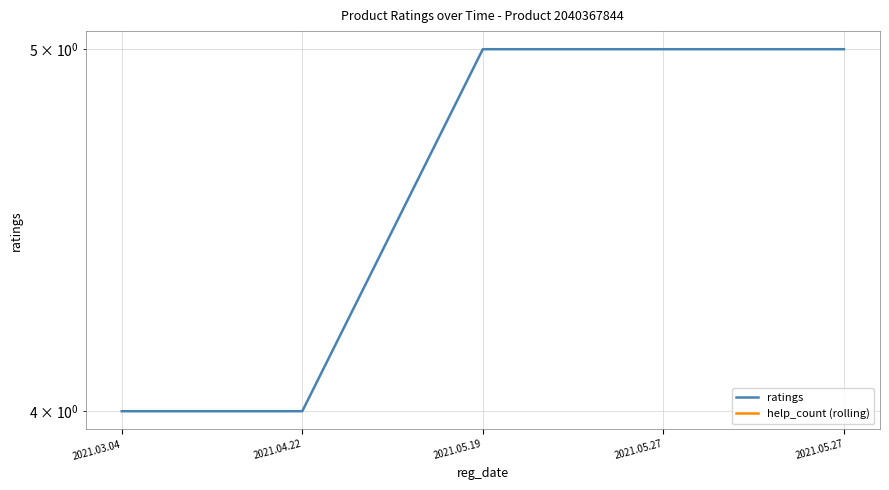

Reading right to left, what are all the values shown in this chart?

ratings: 5	5	5	4	4
help_count (rolling): 0	0	0	0	0